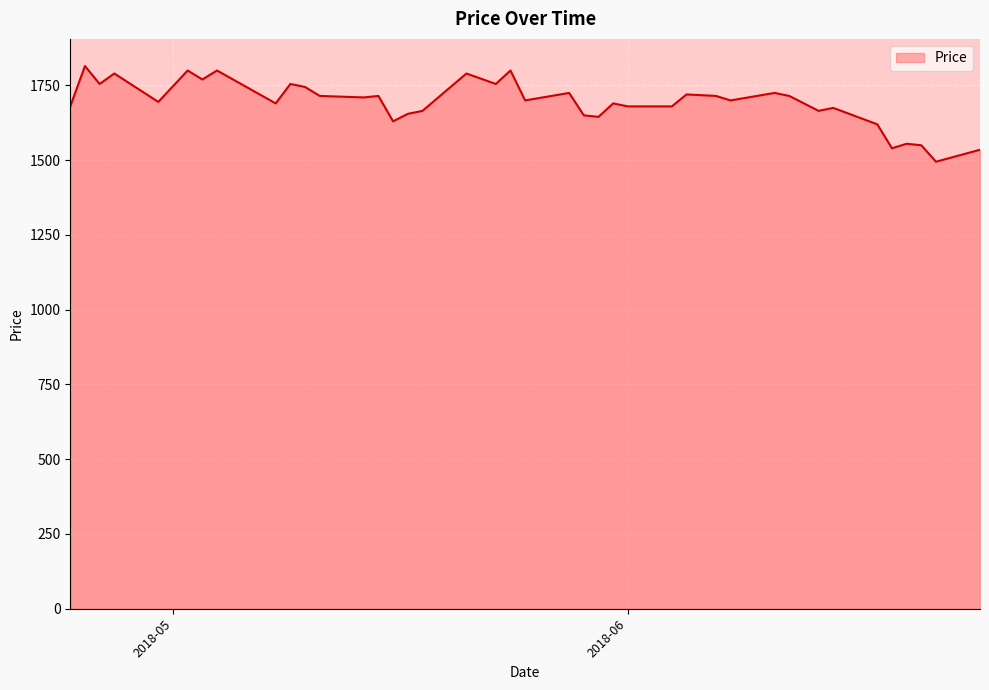

What is the smallest value displayed?

1495